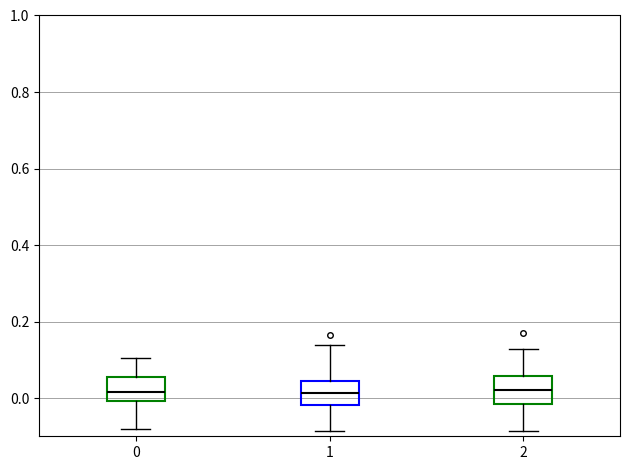

Where does the median line of the box at x = 1 sit on the y-axis? The values are not printed on the chart, so give them approximately, as read against the axis.

0.02